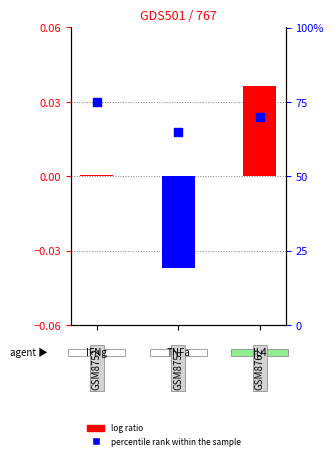

Which series has the widest spread of Y values?

percentile rank within the sample